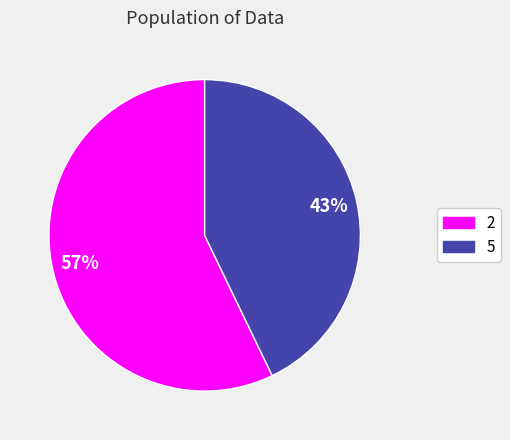

Which slice is the smallest?

5